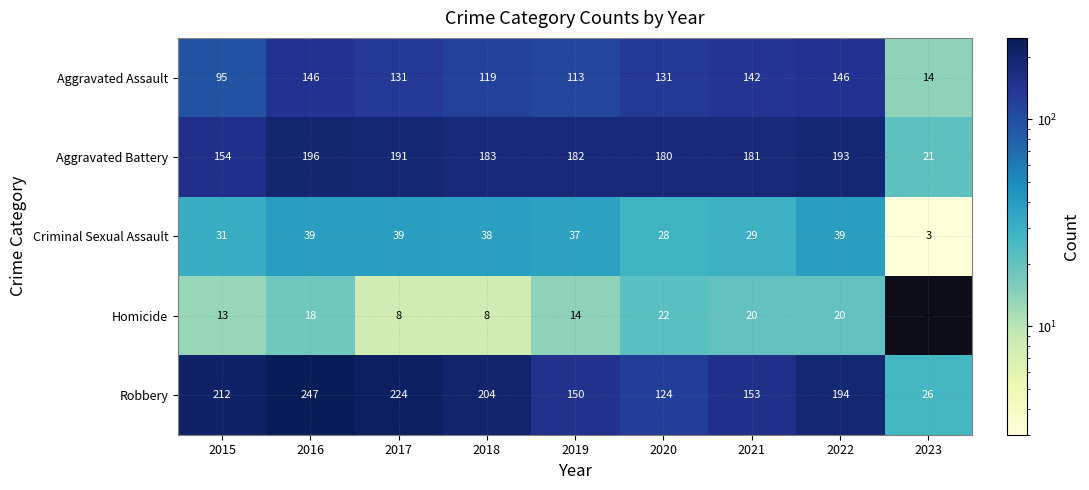

What is the difference between the highest and lowest values at 2017?

216